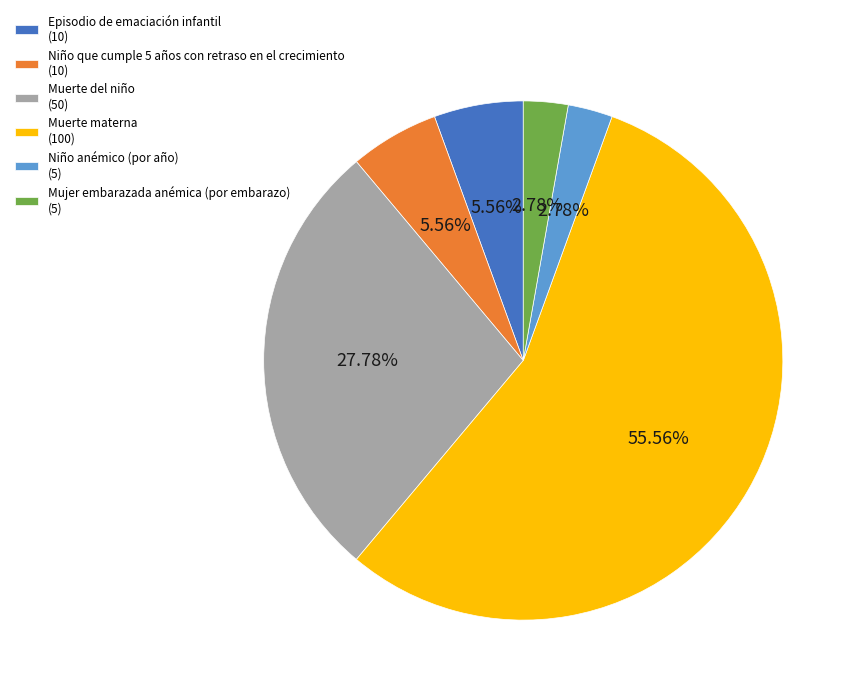

To the nearest percent, what percentage of the pie is Niño anémico (por año)?

3%